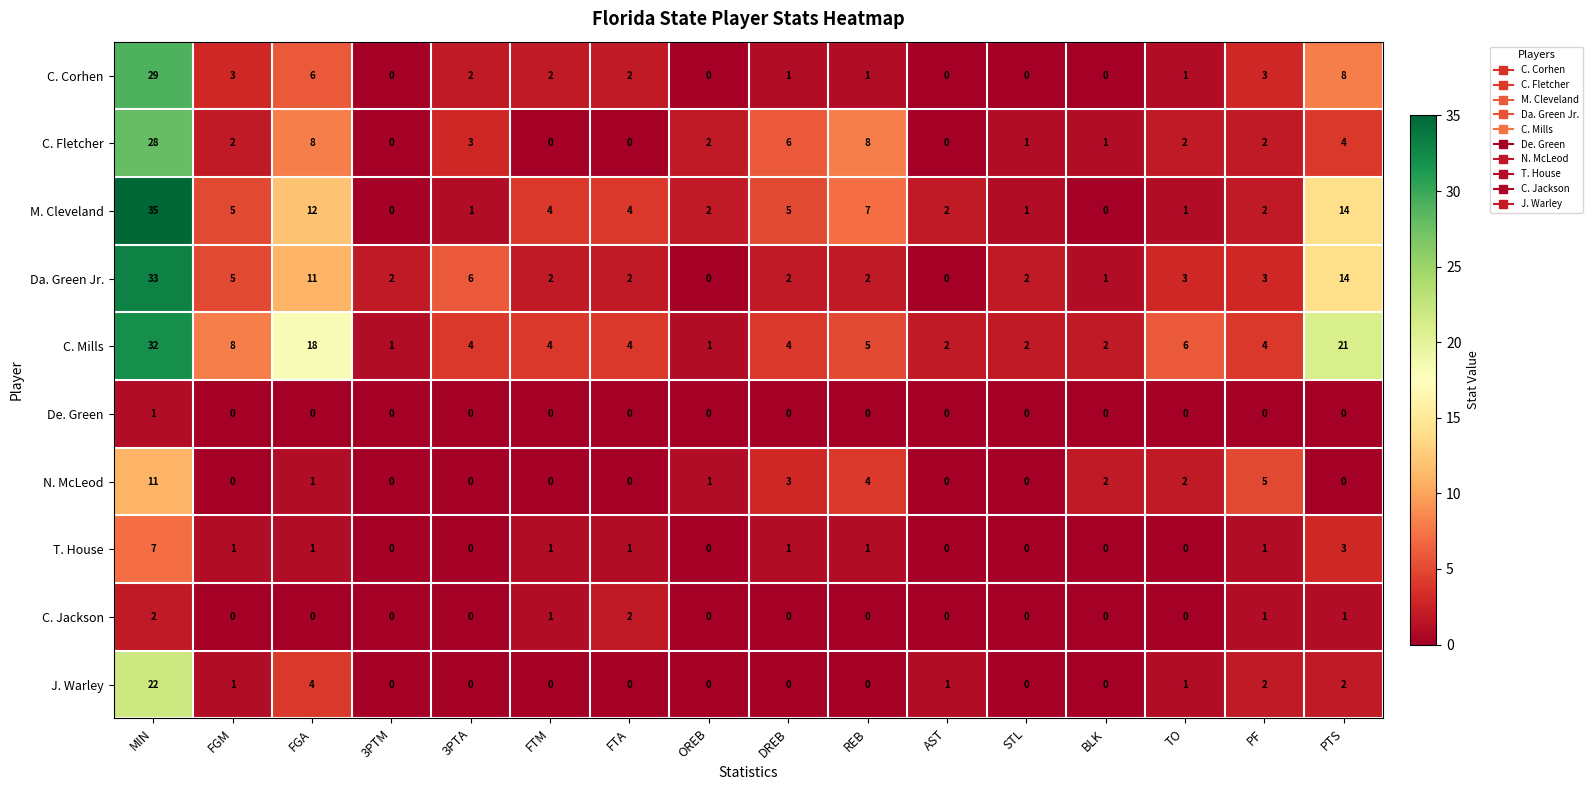

Where does the N. McLeod series first go above 1?

MIN